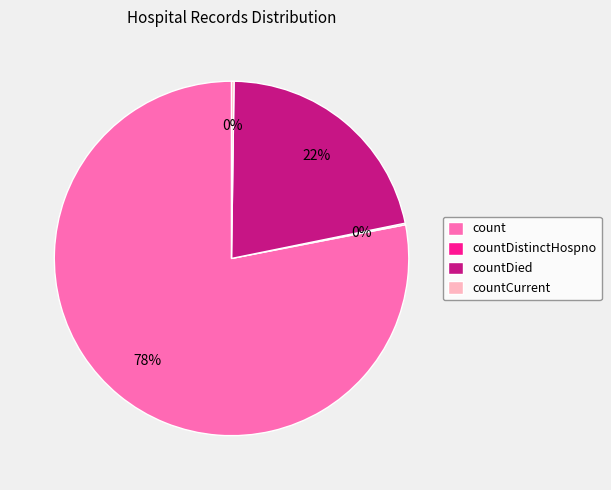

What is the largest slice in the pie chart?

count